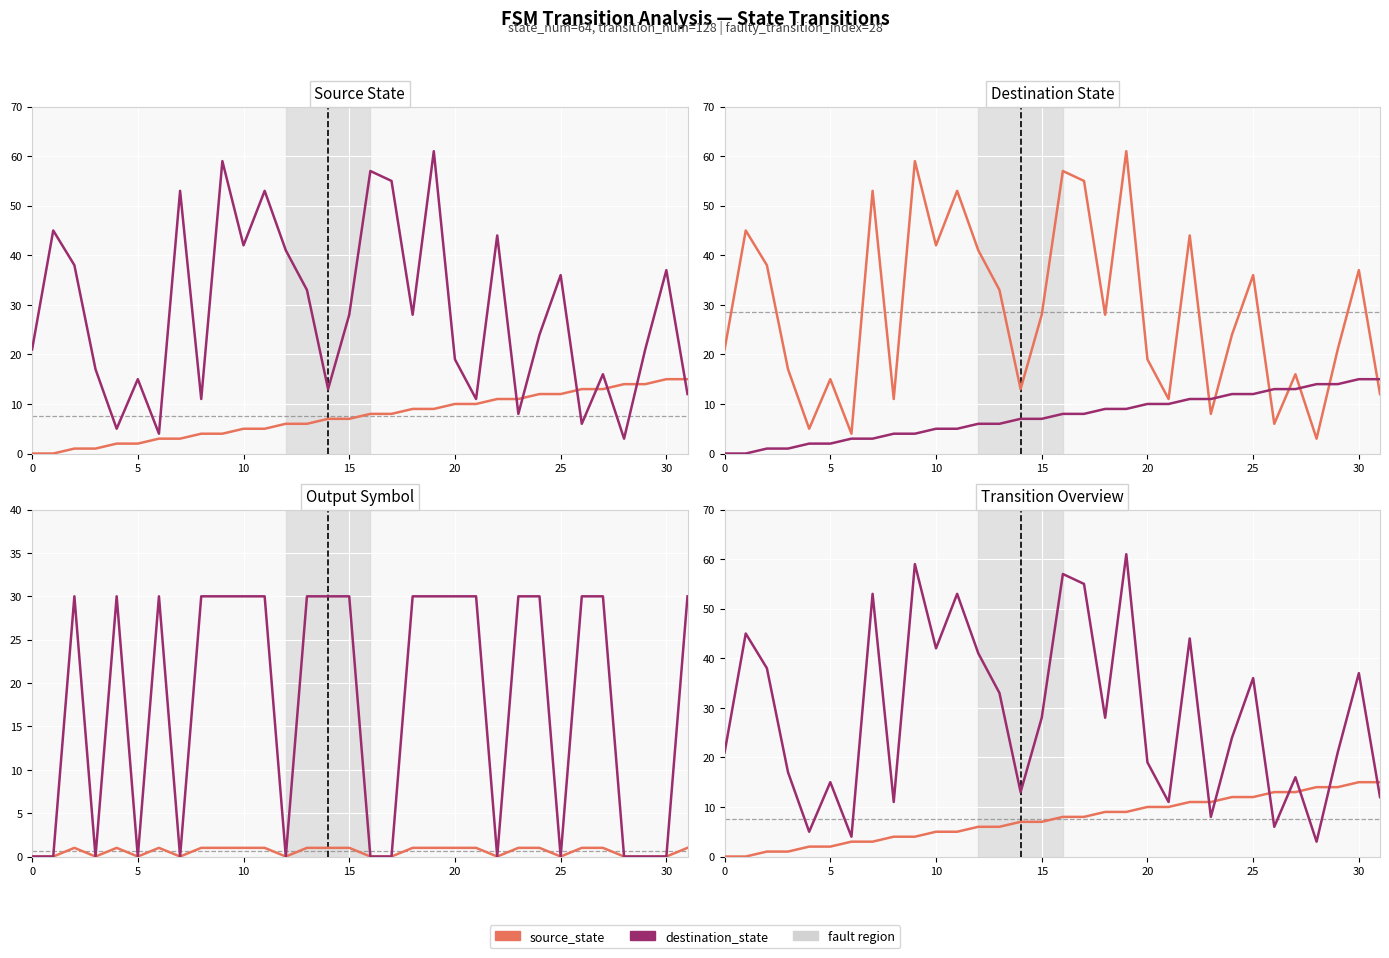

What are all the series names shown in the legend?

source_state, destination_state